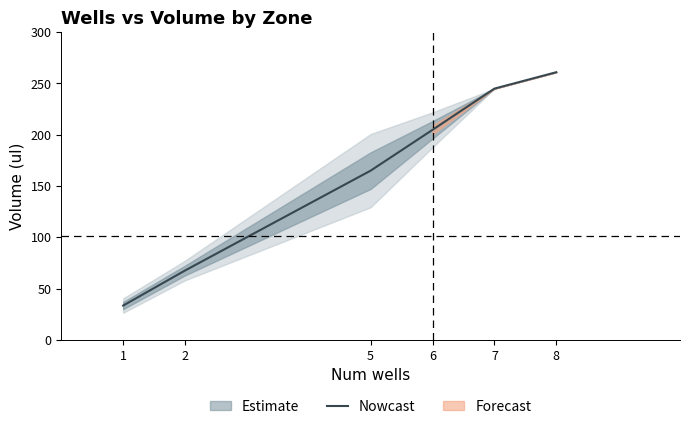

Reading right to left, extract all data points from this chart.

261.0	245.0	204.8	165.0	67.6	33.4